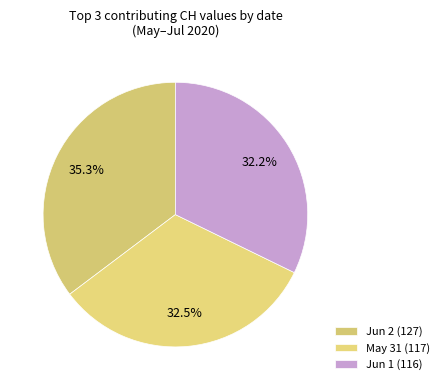

Count the number of slices in the pie.

3